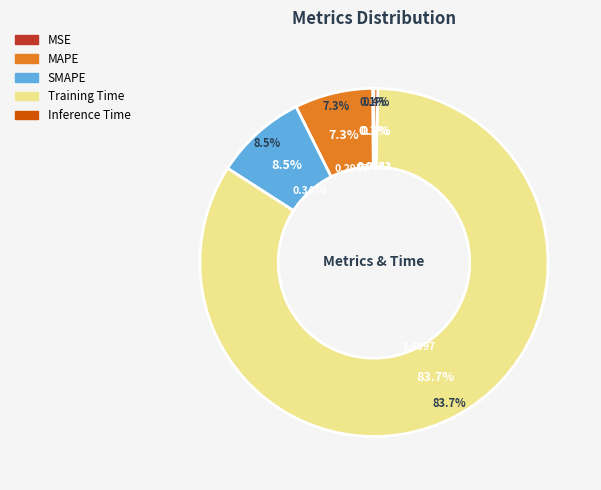

The MAPE slice represents 1% of the pie. True or false?

False